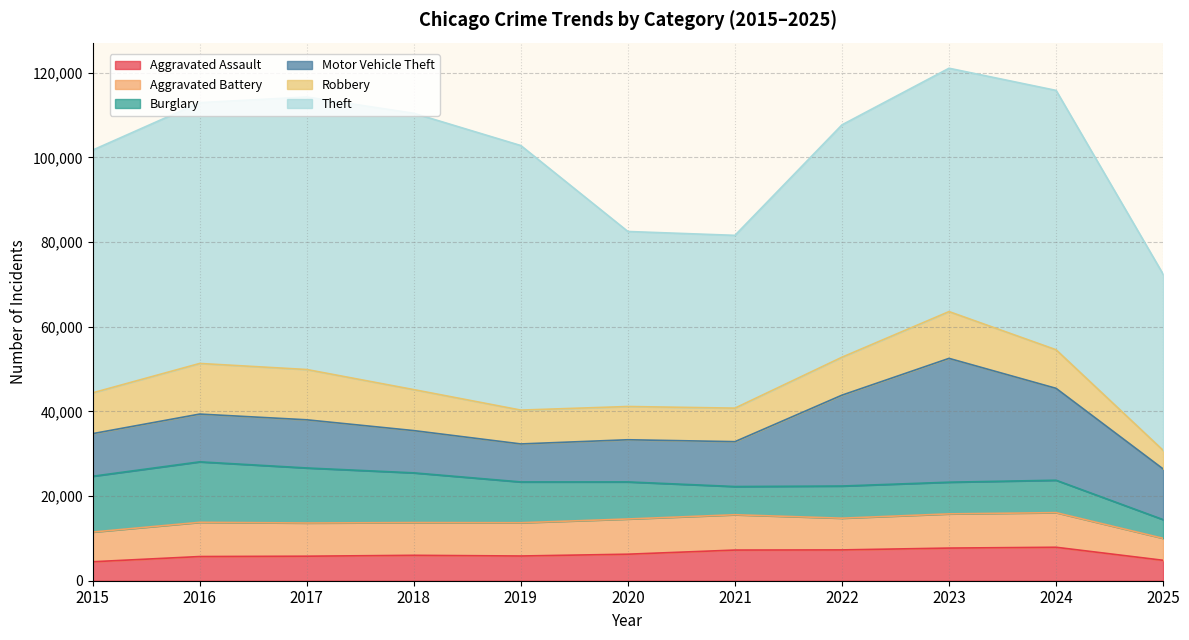

The Motor Vehicle Theft series shows 21387 at 2025. True or false?

False